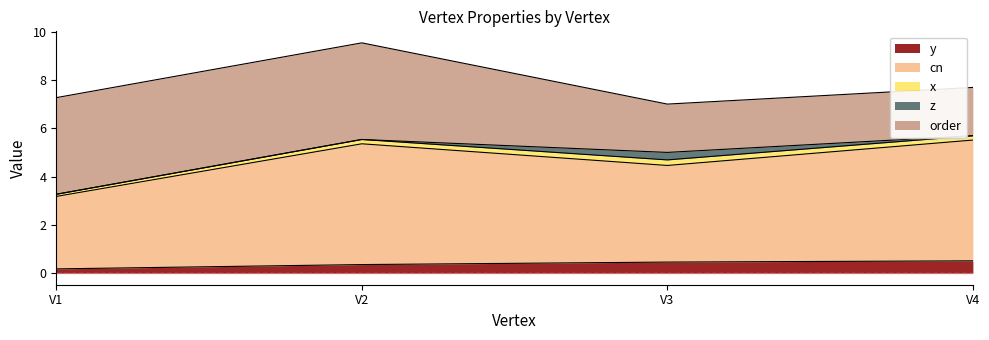

What is the difference between the second highest and minimum values in the y series?

0.3